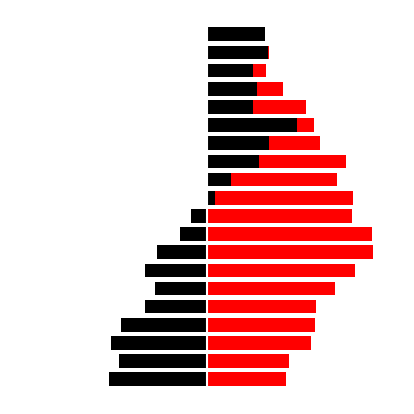

Is it true that col_0 equals 1.6 at 0?

False